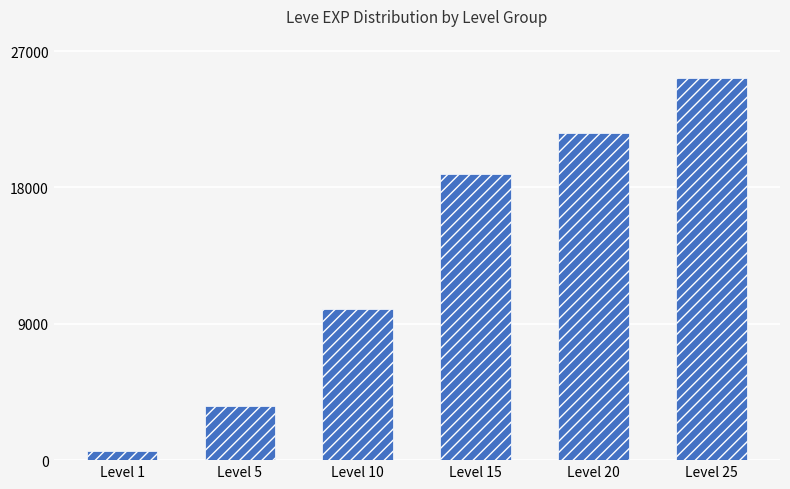

The chart shows a value of 25226 at Level 15. True or false?

False